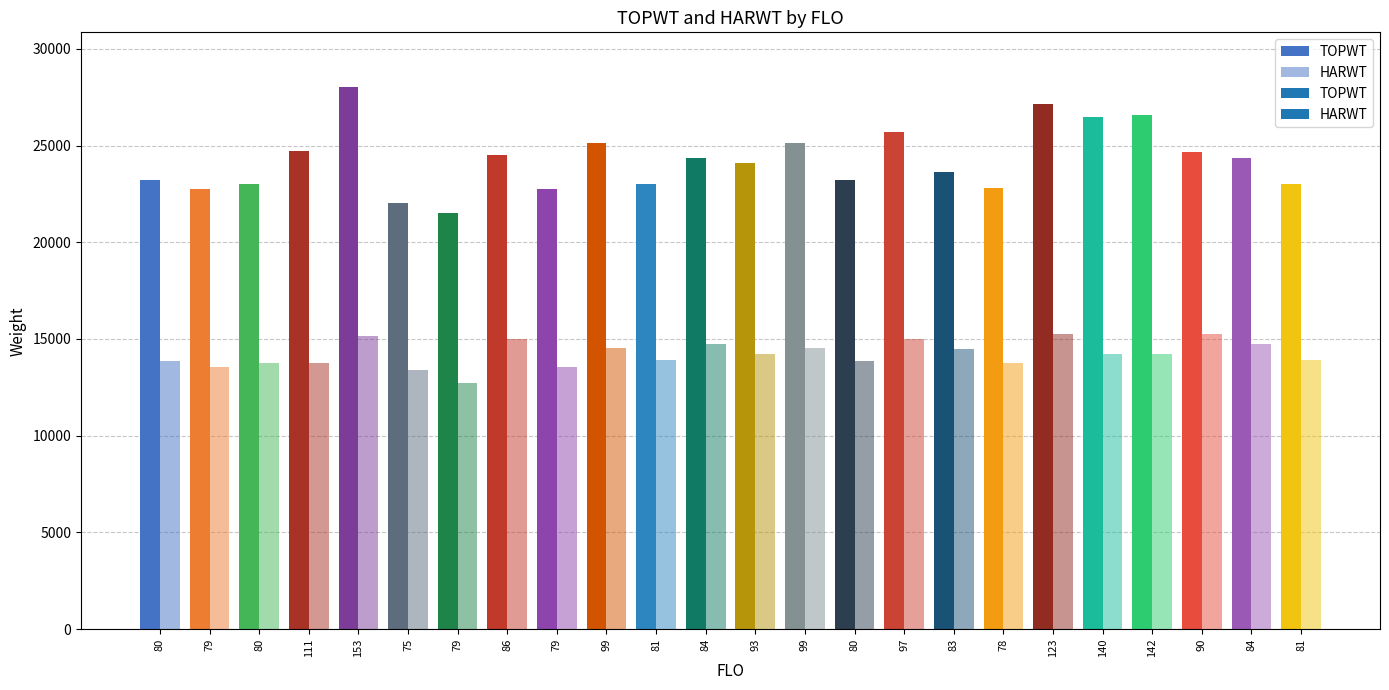

Which series has the largest total across all categories?

TOPWT